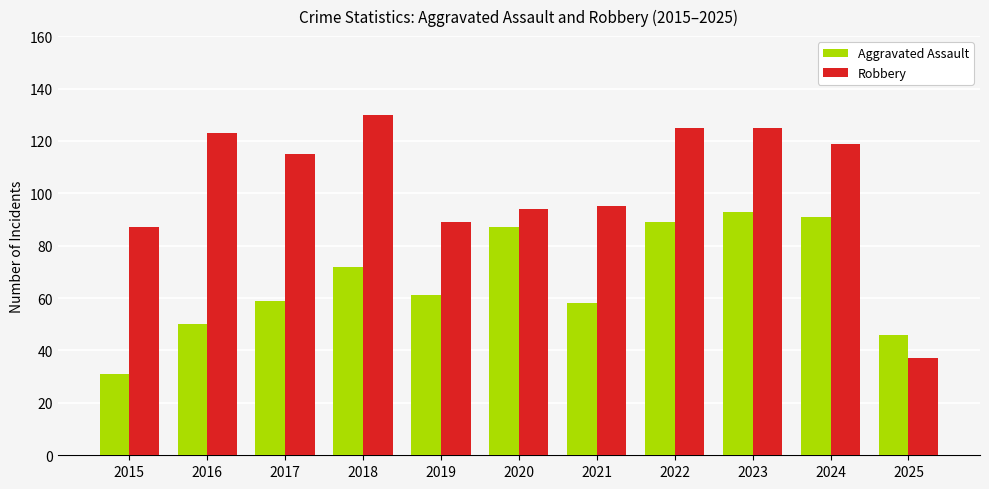

What is the smallest value displayed?

31